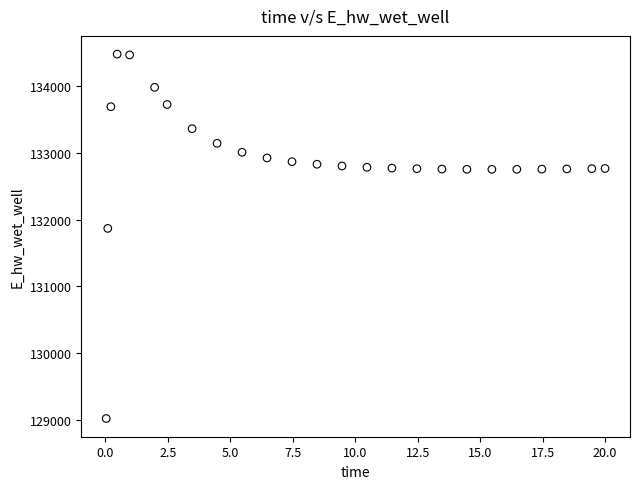

What is the range of X values (max minus min)?

20.0